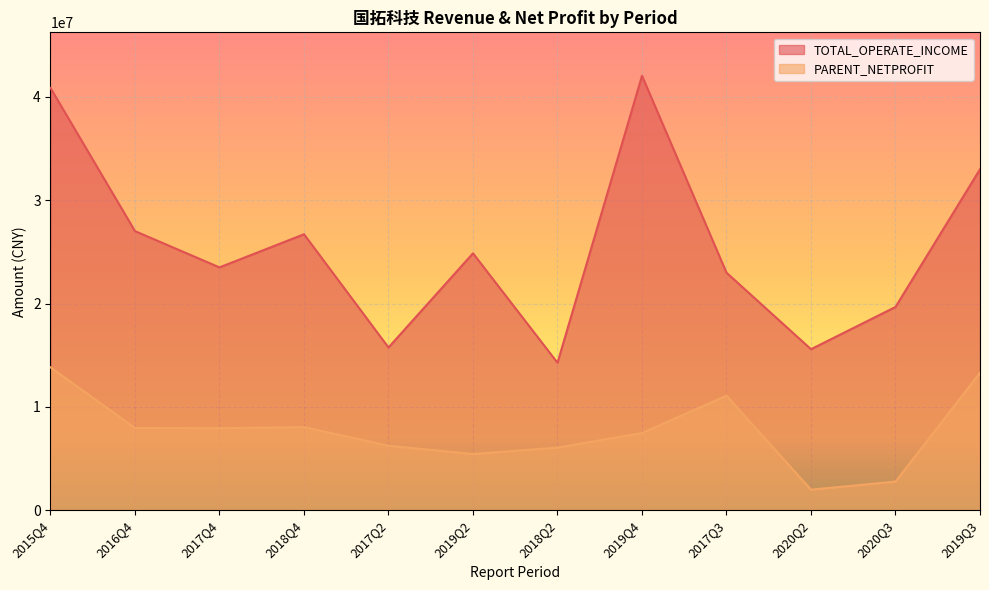

True or false: TOTAL_OPERATE_INCOME has more than 1 interior local peaks.

True